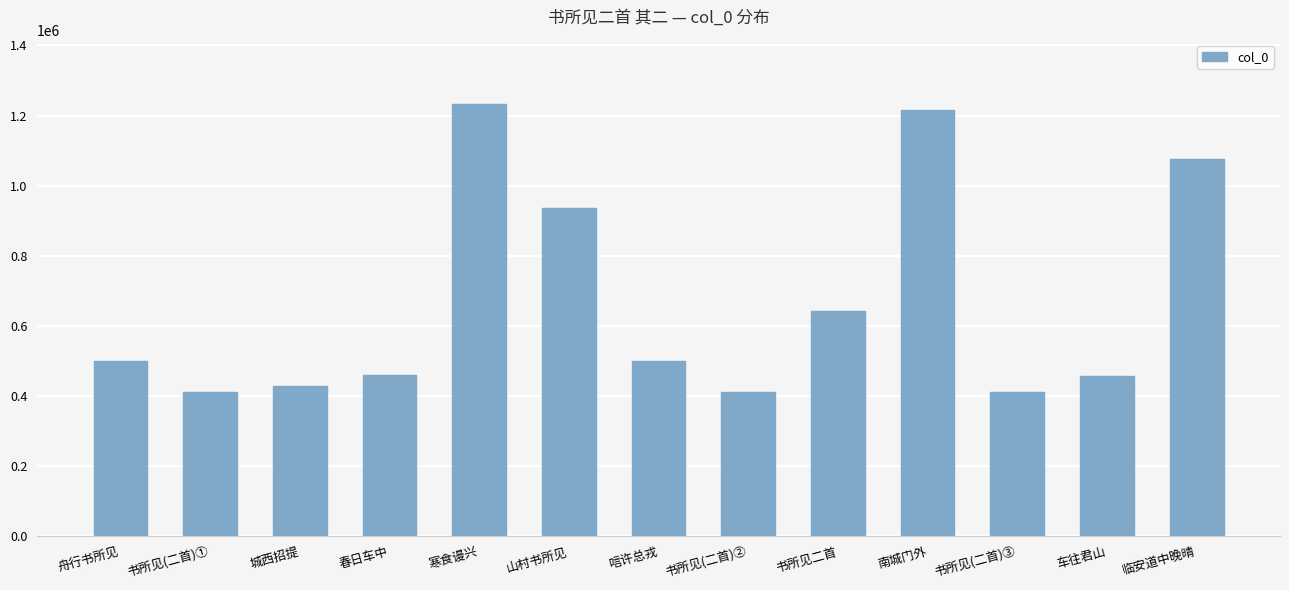

Between 书所见二首 and 车往君山, which is larger?

书所见二首